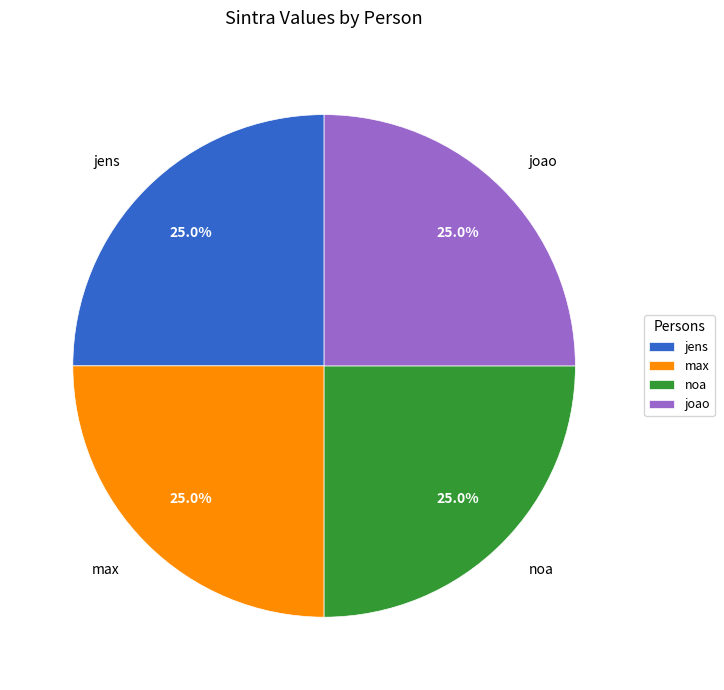

How many segments does this pie chart have?

4